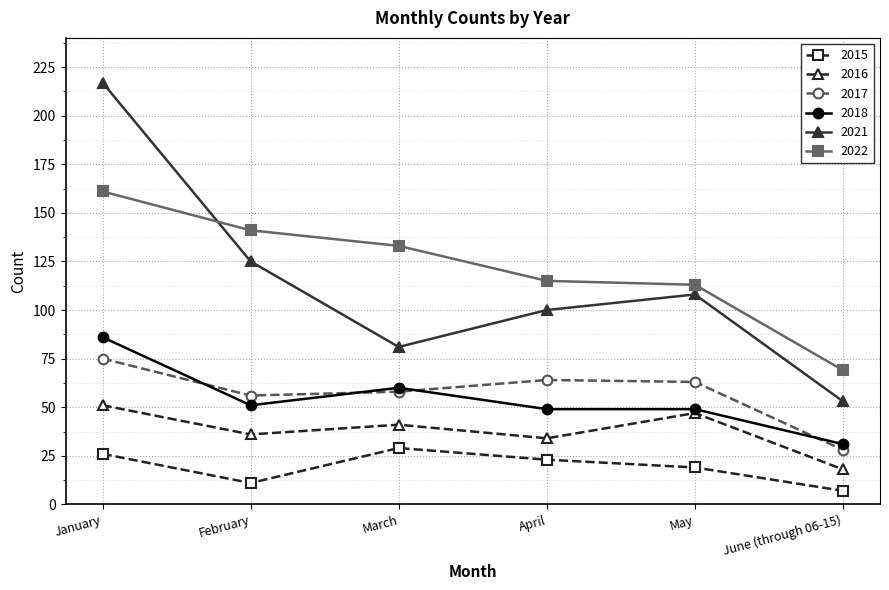

Which series has the largest total across all categories?

2022